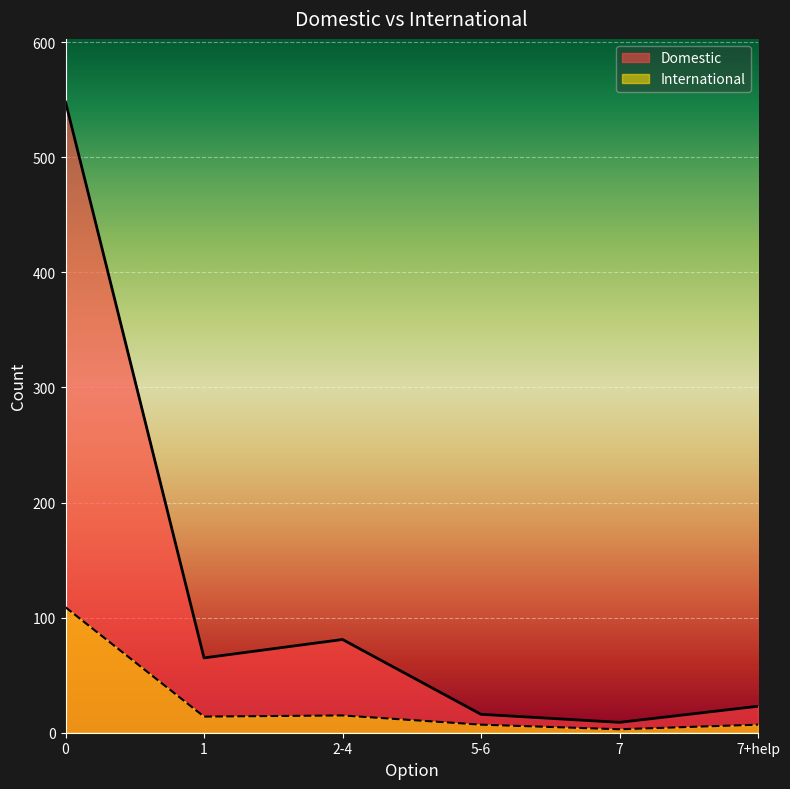

At which category does the chart reach its minimum across all series?

7